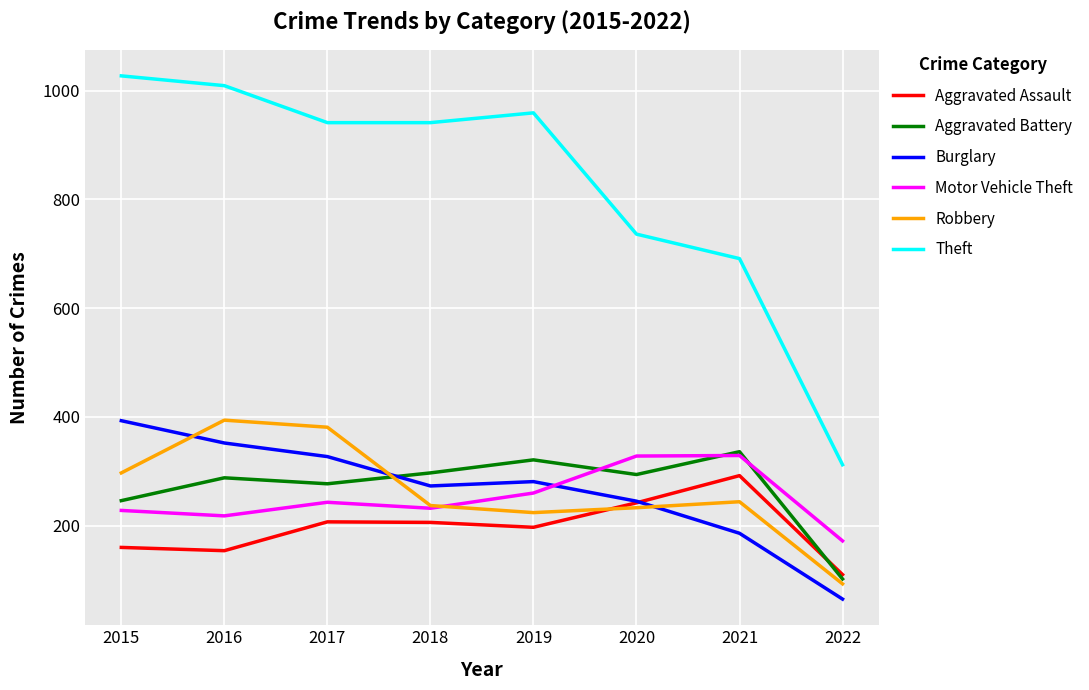

After their last crossing, which series has the higher values: Robbery or Aggravated Battery?

Aggravated Battery